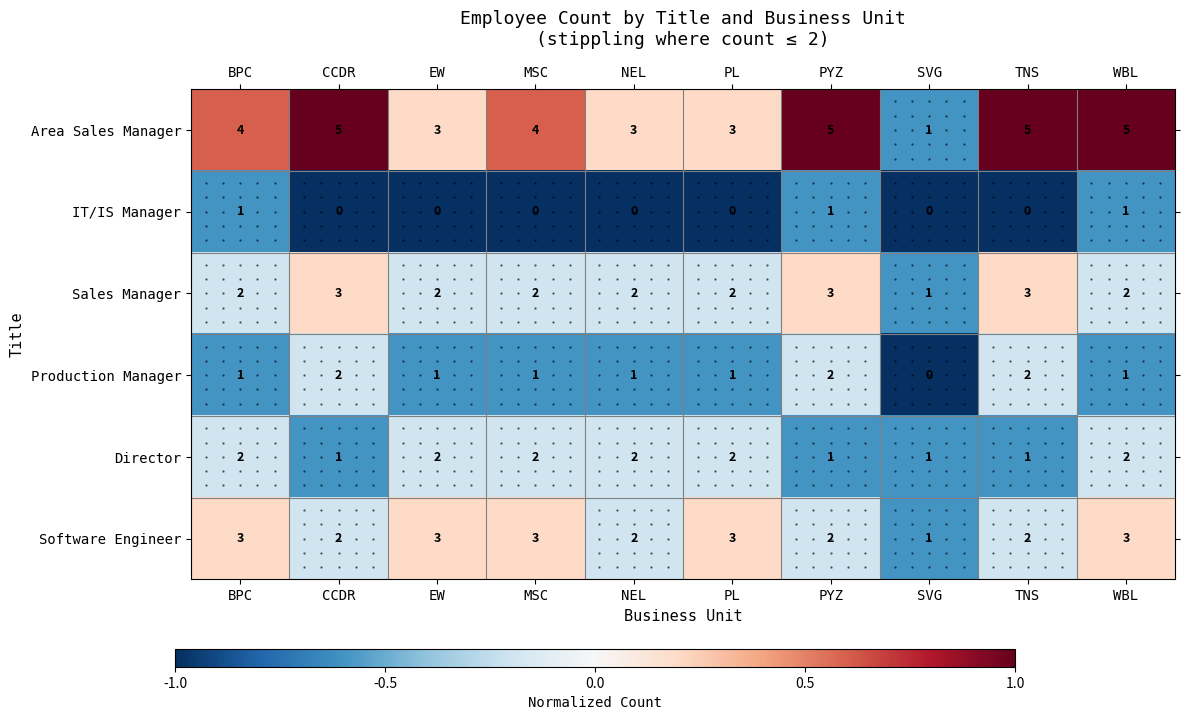

What is the sum of all Production Manager values?

12